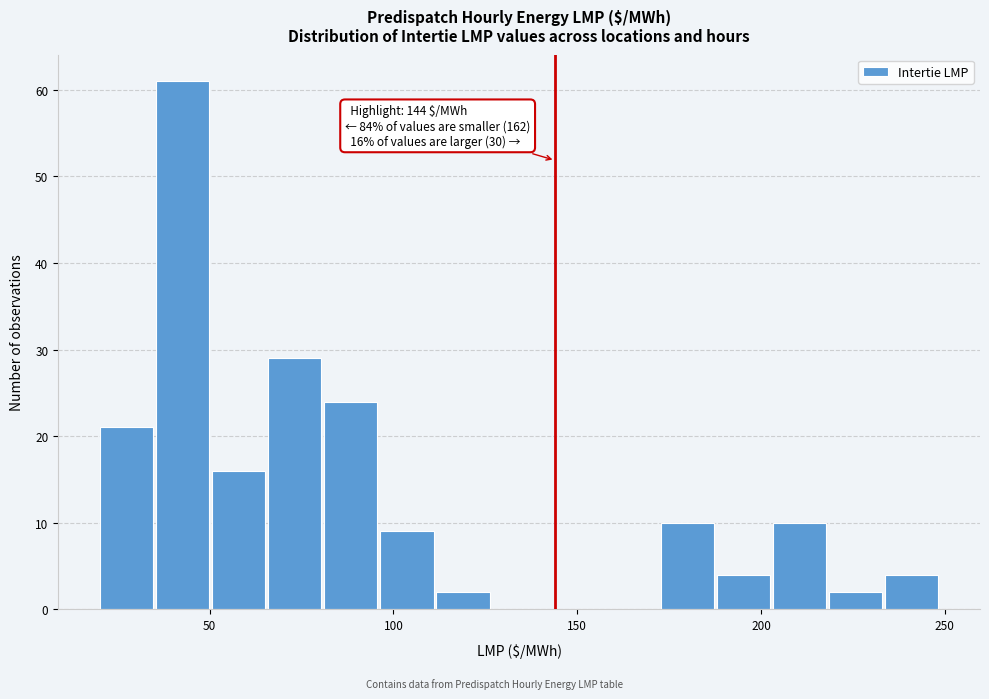

Around what value on the x-axis is the tallest bar? Give the approximate position of its centre, as read against the axis.

45